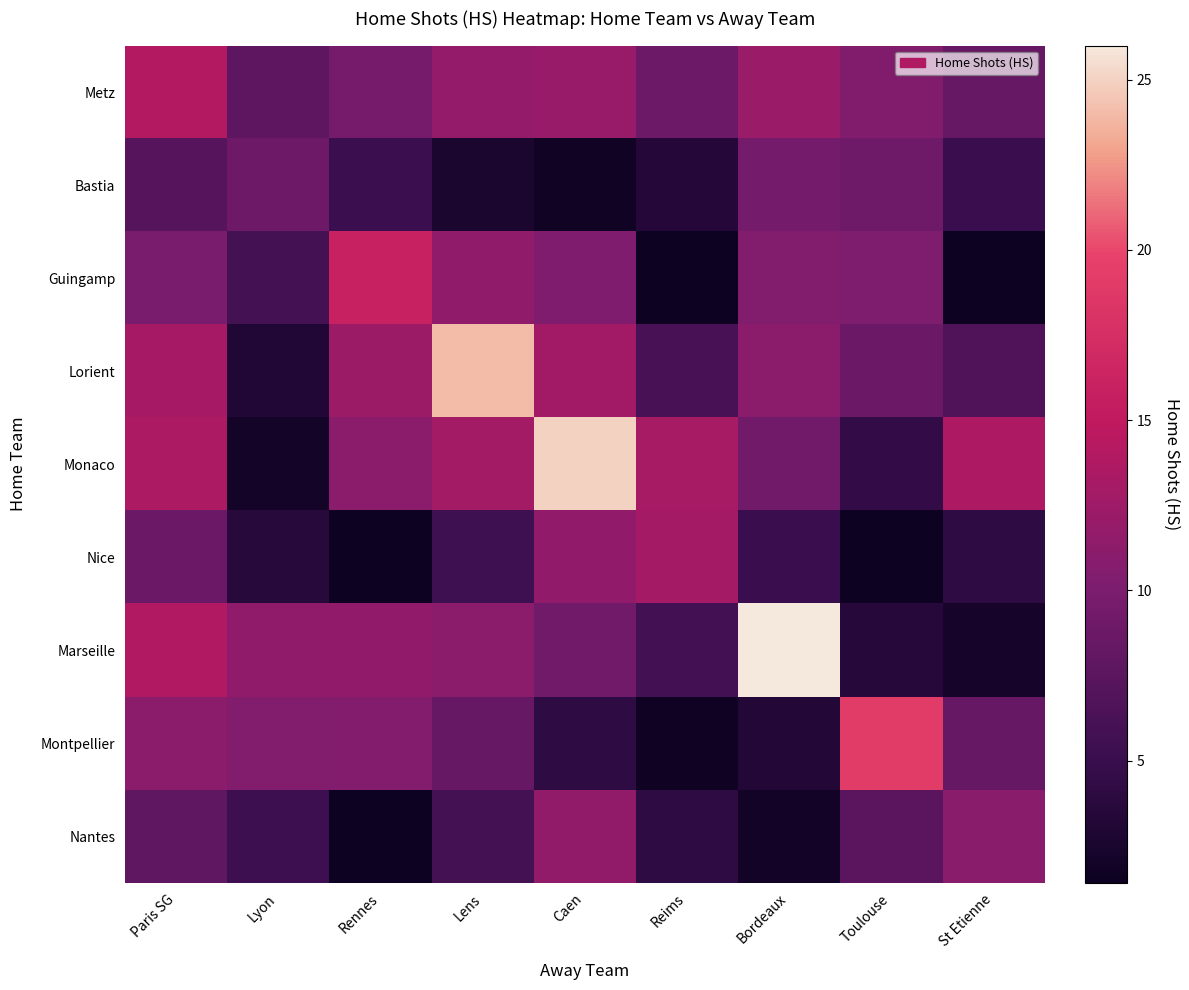

Reading left to right, list all the values displayed in this chart.

Metz: Paris SG=14.0	Lyon=7.8	Rennes=9.7	Lens=11.7	Caen=12.0	Reims=8.9	Bordeaux=12.3	Toulouse=10.4	St Etienne=8.4
Bastia: Paris SG=7.2	Lyon=9.0	Rennes=5.2	Lens=2.6	Caen=1.7	Reims=3.4	Bordeaux=9.4	Toulouse=9.1	St Etienne=5.1
Guingamp: Paris SG=9.9	Lyon=5.8	Rennes=16.0	Lens=11.5	Caen=10.3	Reims=1.5	Bordeaux=10.5	Toulouse=10.2	St Etienne=1.6
Lorient: Paris SG=13.0	Lyon=3.1	Rennes=12.4	Lens=24.0	Caen=12.8	Reims=6.1	Bordeaux=11.0	Toulouse=8.7	St Etienne=6.8
Monaco: Paris SG=13.4	Lyon=2.1	Rennes=11.2	Lens=12.9	Caen=25.0	Reims=13.2	Bordeaux=9.2	Toulouse=4.5	St Etienne=13.6
Nice: Paris SG=8.7	Lyon=3.6	Rennes=1.4	Lens=5.5	Caen=11.6	Reims=13.0	Bordeaux=5.1	Toulouse=1.6	St Etienne=4.3
Marseille: Paris SG=13.8	Lyon=11.5	Rennes=11.6	Lens=11.2	Caen=9.2	Reims=5.8	Bordeaux=26.0	Toulouse=3.5	St Etienne=2.3
Montpellier: Paris SG=11.1	Lyon=10.5	Rennes=10.6	Lens=8.3	Caen=4.3	Reims=1.7	Bordeaux=3.3	Toulouse=19.0	St Etienne=8.4
Nantes: Paris SG=8.0	Lyon=5.3	Rennes=1.5	Lens=5.8	Caen=11.6	Reims=4.2	Bordeaux=1.9	Toulouse=7.5	St Etienne=11.0